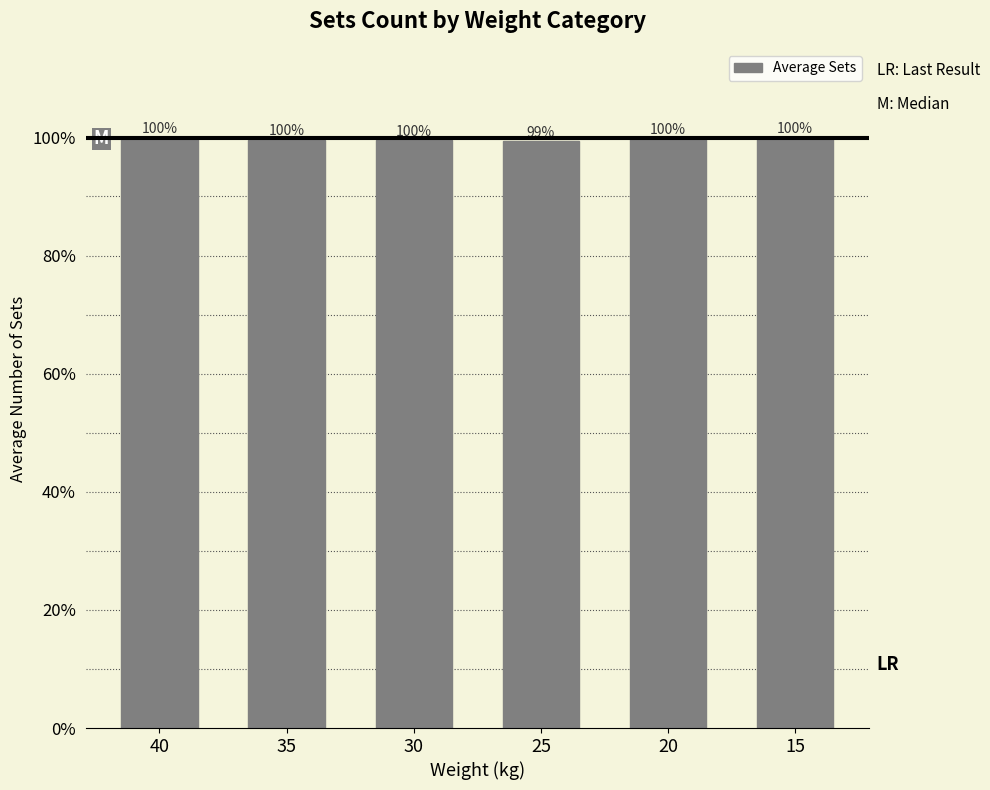

Are the bars horizontal?

No